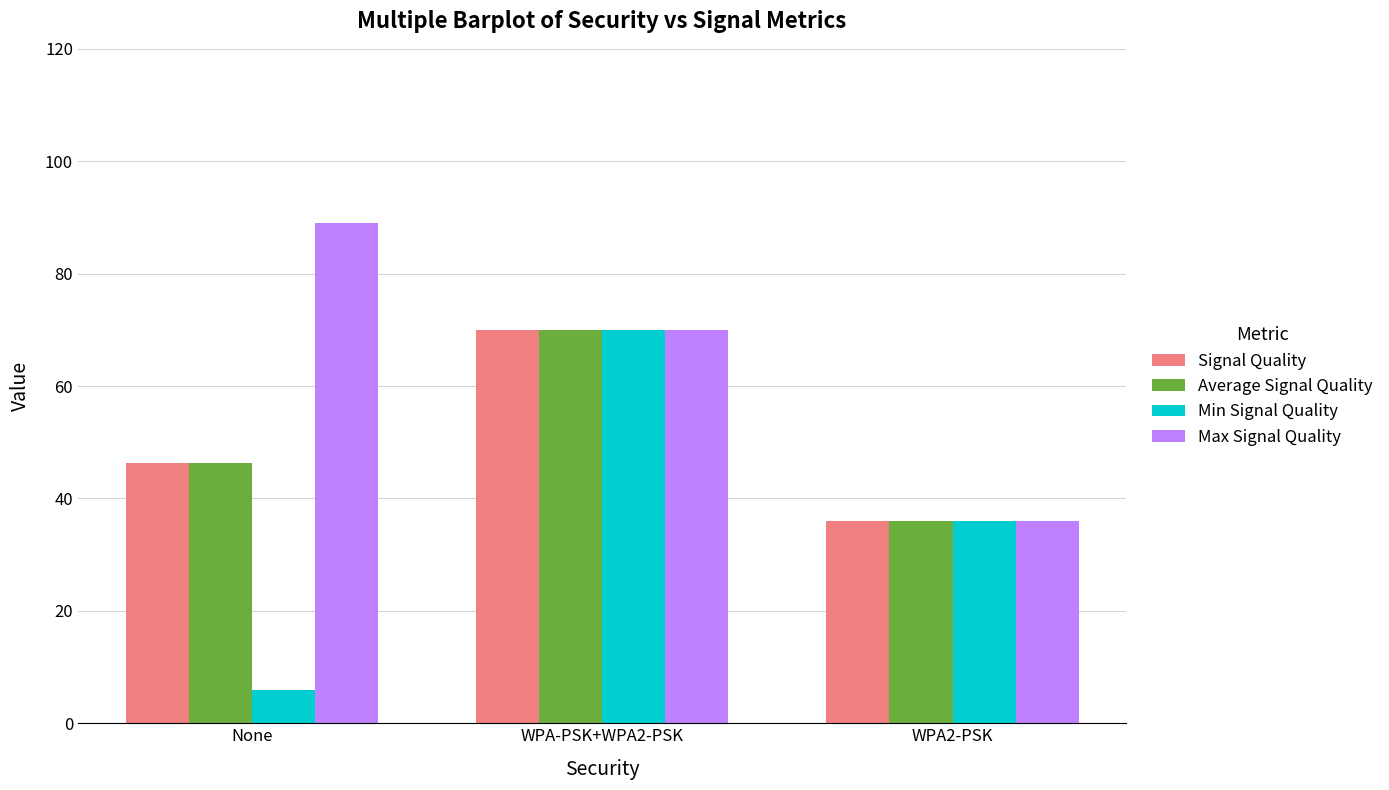

How many categories are shown in the chart?

3